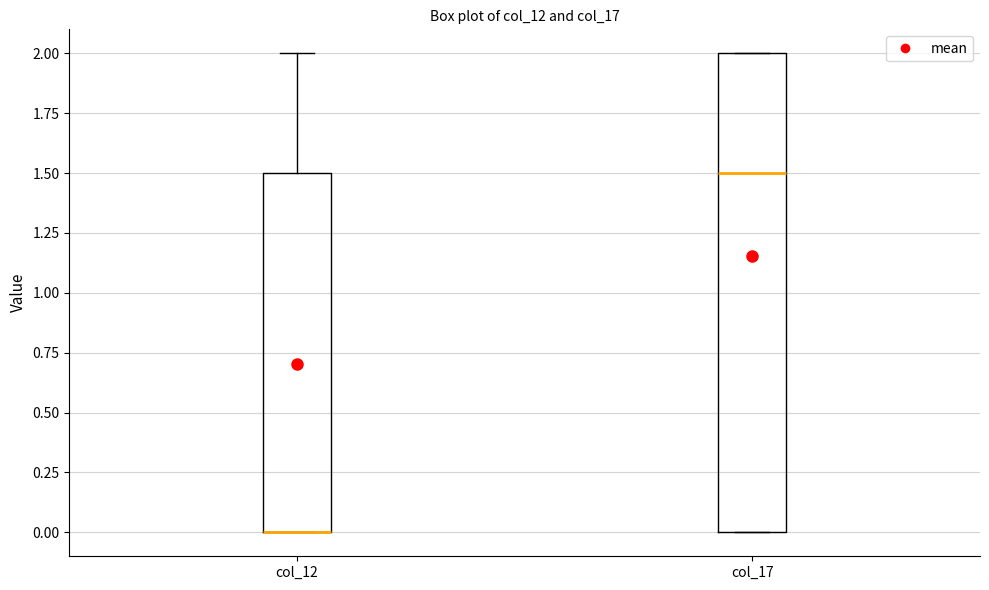

Reading left to right, read every box against the y-axis: the position of its median line, the range the box covers, and the ends of its whiskers. The values are not printed on the chart, so give them approximately, as read against the axis.

col_12: median 0.0 (drawn on the box's lower edge), box 0.0 to 1.5, whiskers 0.0 to 2.0
col_17: median 1.5, box 0.0 to 2.0, whiskers 0.0 to 2.0